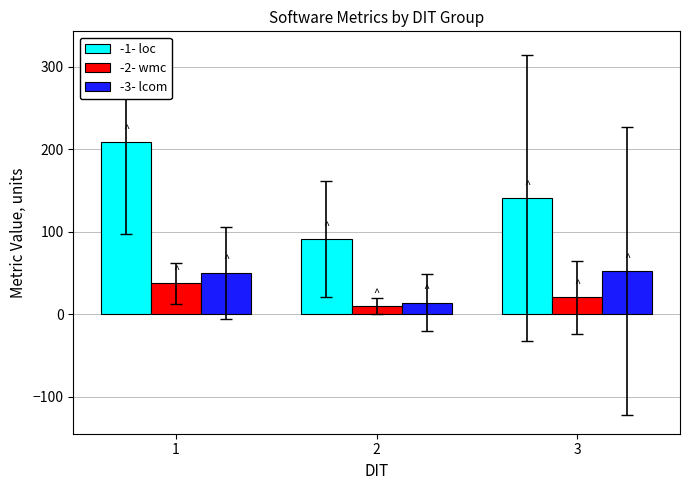

Where does the -1- loc series first go above 140?

1